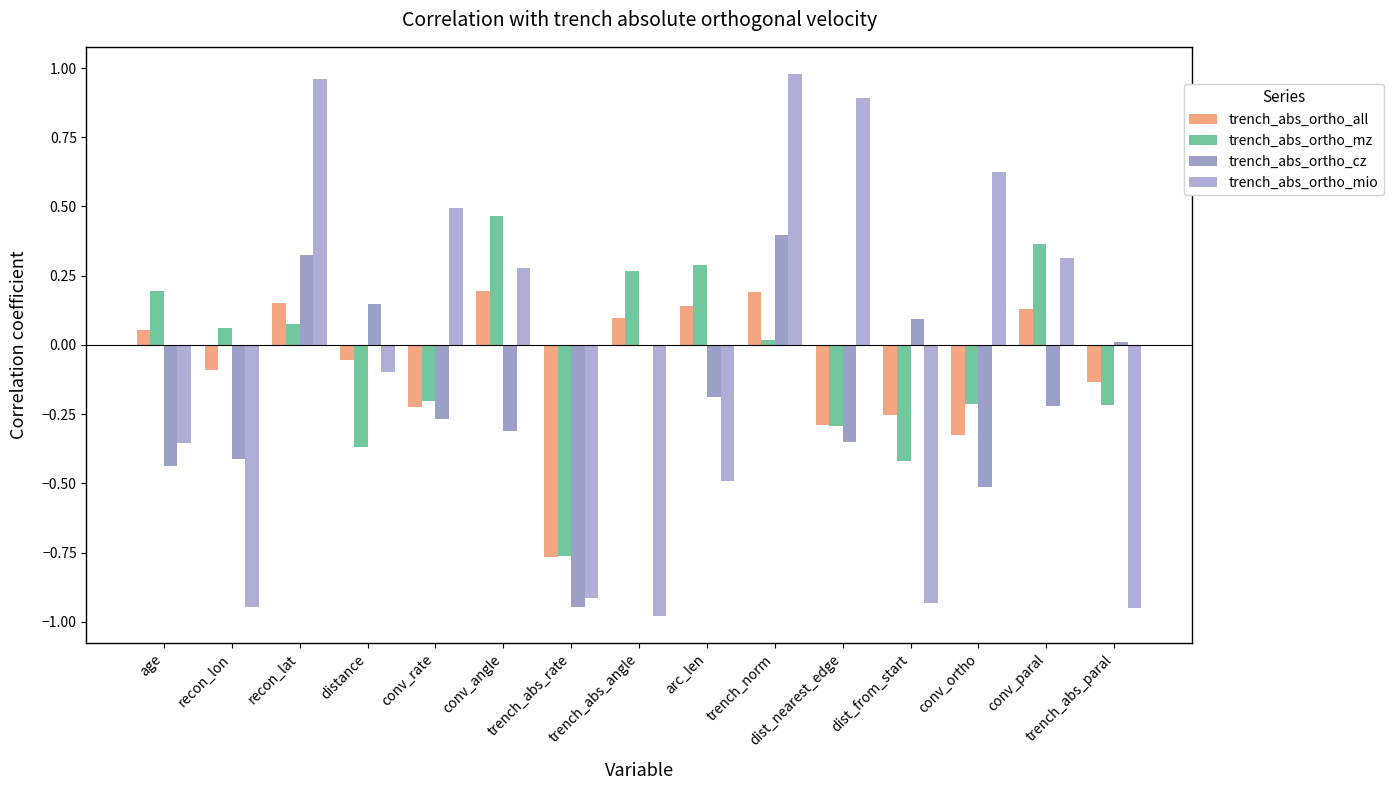

Reading left to right, list all the values displayed in this chart.

trench_abs_ortho_all: age=0.1	recon_lon=-0.1	recon_lat=0.2	distance=-0.1	conv_rate=-0.2	conv_angle=0.2	trench_abs_rate=-0.8	trench_abs_angle=0.1	arc_len=0.1	trench_norm=0.2	dist_nearest_edge=-0.3	dist_from_start=-0.3	conv_ortho=-0.3	conv_paral=0.1	trench_abs_paral=-0.1
trench_abs_ortho_mz: age=0.2	recon_lon=0.1	recon_lat=0.1	distance=-0.4	conv_rate=-0.2	conv_angle=0.5	trench_abs_rate=-0.8	trench_abs_angle=0.3	arc_len=0.3	trench_norm=0.0	dist_nearest_edge=-0.3	dist_from_start=-0.4	conv_ortho=-0.2	conv_paral=0.4	trench_abs_paral=-0.2
trench_abs_ortho_cz: age=-0.4	recon_lon=-0.4	recon_lat=0.3	distance=0.1	conv_rate=-0.3	conv_angle=-0.3	trench_abs_rate=-0.9	trench_abs_angle=0.0	arc_len=-0.2	trench_norm=0.4	dist_nearest_edge=-0.4	dist_from_start=0.1	conv_ortho=-0.5	conv_paral=-0.2	trench_abs_paral=0.0
trench_abs_ortho_mio: age=-0.4	recon_lon=-0.9	recon_lat=1.0	distance=-0.1	conv_rate=0.5	conv_angle=0.3	trench_abs_rate=-0.9	trench_abs_angle=-1.0	arc_len=-0.5	trench_norm=1.0	dist_nearest_edge=0.9	dist_from_start=-0.9	conv_ortho=0.6	conv_paral=0.3	trench_abs_paral=-0.9